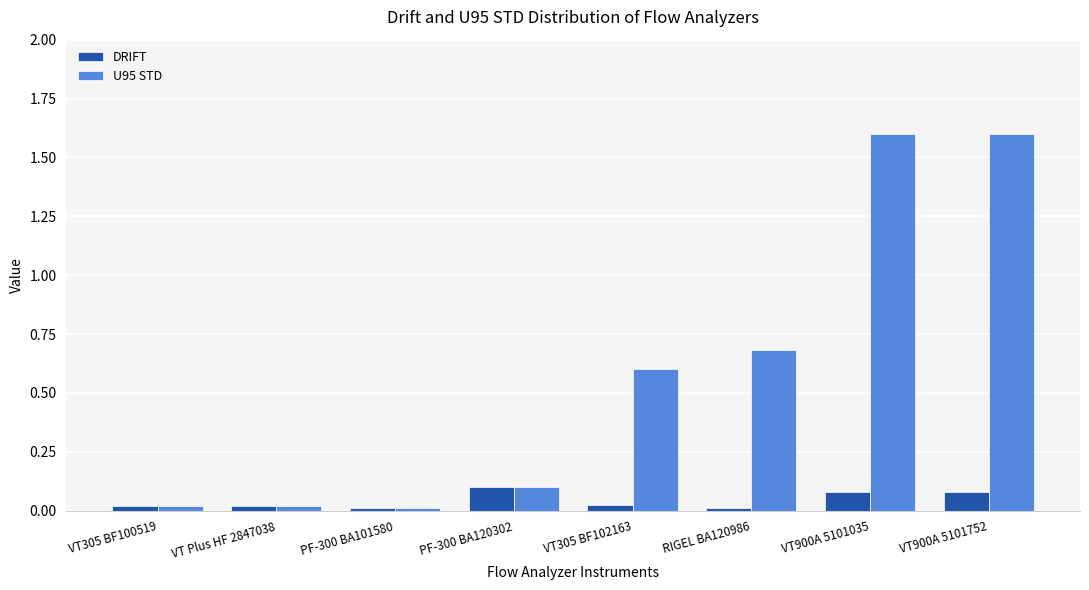

How many series are shown in this chart?

2